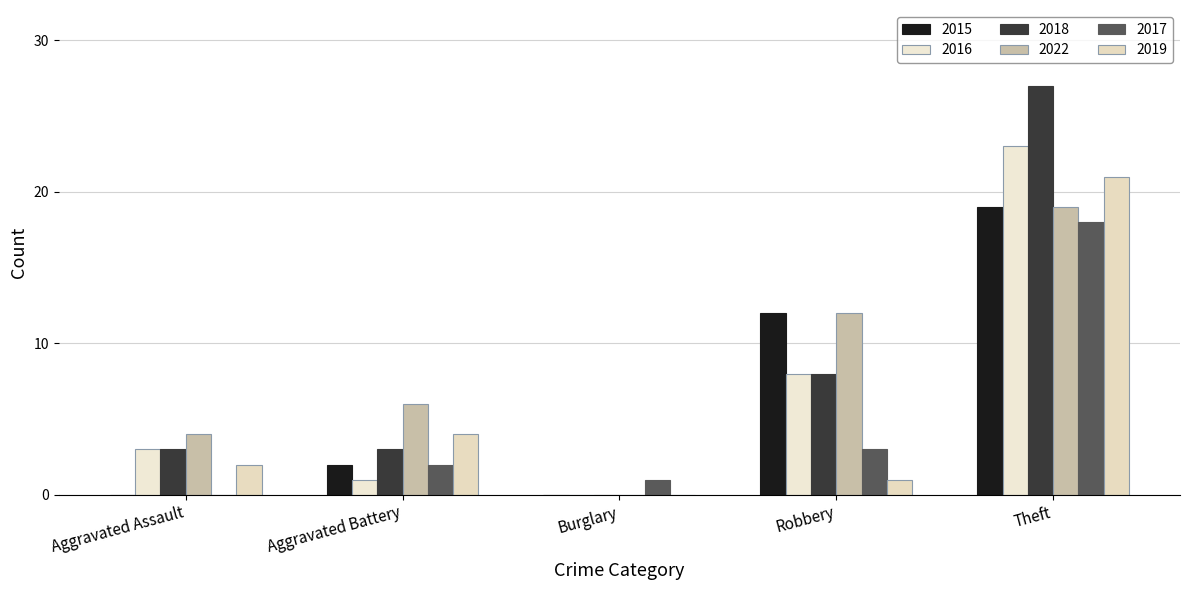

At which category is the sum across all series the highest?

Theft